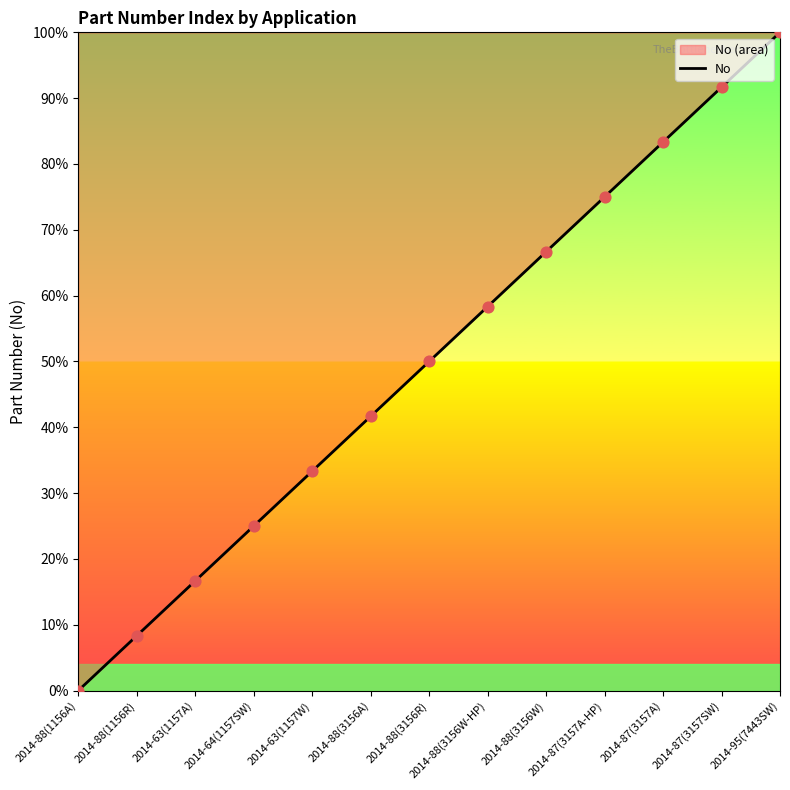

What is the ratio of the value at 2014-87(3157A) to the value at 2014-95(7443SW)?

0.8